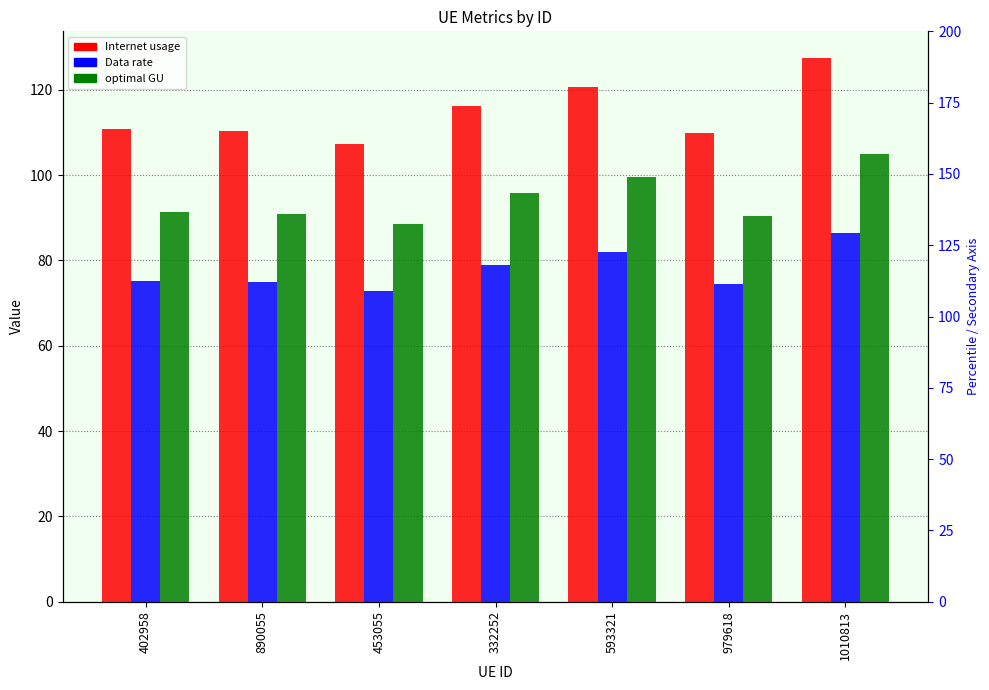

Reading left to right, transcribe all the data shown in this chart.

Internet usage: 110.8	110.3	107.4	116.2	120.8	109.9	127.3
Data rate: 75.2	74.9	72.9	78.8	82.0	74.6	86.4
optimal GU: 91.3	90.9	88.5	95.7	99.5	90.5	104.9